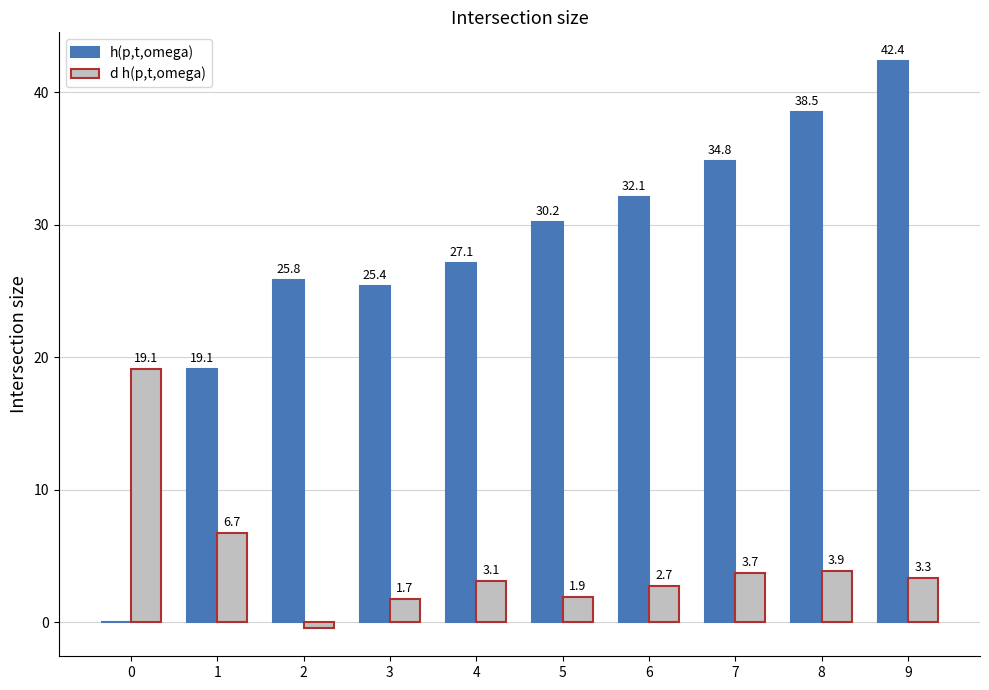

Between 7 and 9, which series saw the biggest shift?

h(p,t,omega)